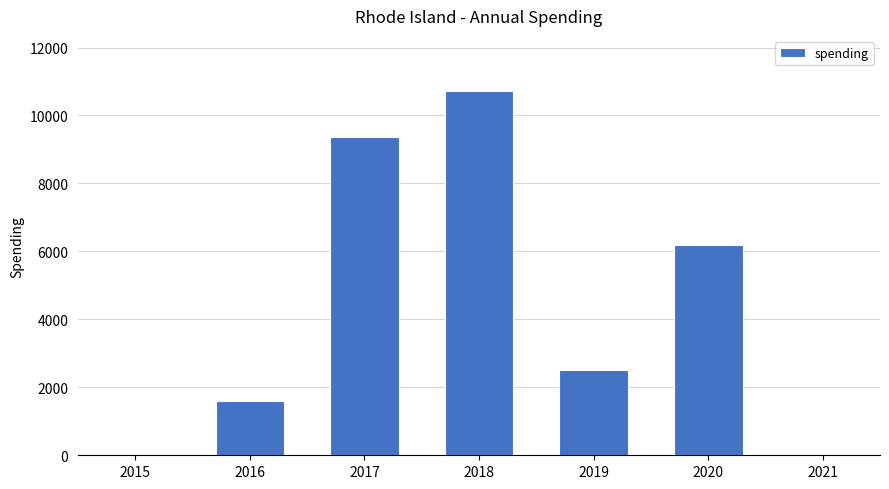

What is the sum of all values?

30398